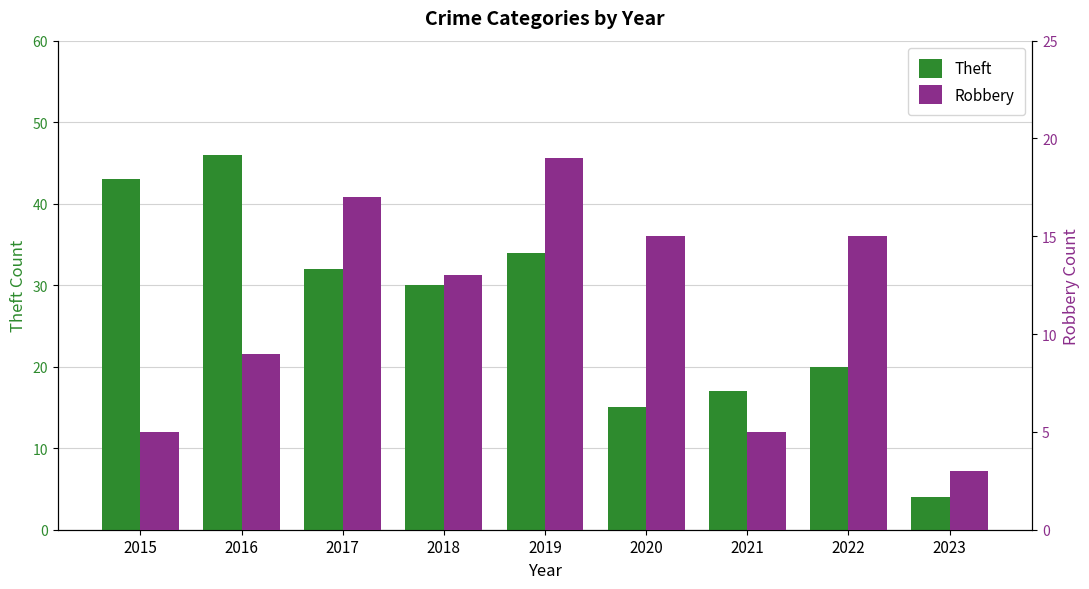

What is the value of the Robbery bar at the 3rd from the left?

17